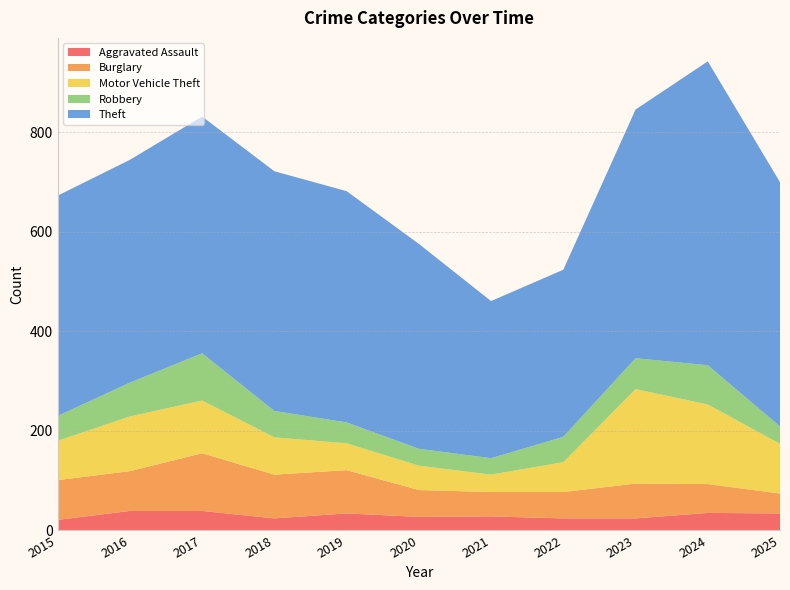

Reading left to right, extract all data points from this chart.

Aggravated Assault: 2015=21	2016=39	2017=39	2018=24	2019=34	2020=27	2021=28	2022=24	2023=24	2024=35	2025=34
Burglary: 2015=80	2016=80	2017=116	2018=88	2019=87	2020=54	2021=49	2022=53	2023=70	2024=58	2025=40
Motor Vehicle Theft: 2015=79	2016=110	2017=106	2018=75	2019=54	2020=49	2021=35	2022=60	2023=190	2024=160	2025=100
Robbery: 2015=50	2016=68	2017=95	2018=53	2019=42	2020=34	2021=33	2022=51	2023=62	2024=79	2025=35
Theft: 2015=443	2016=448	2017=476	2018=482	2019=465	2020=412	2021=316	2022=336	2023=500	2024=611	2025=491